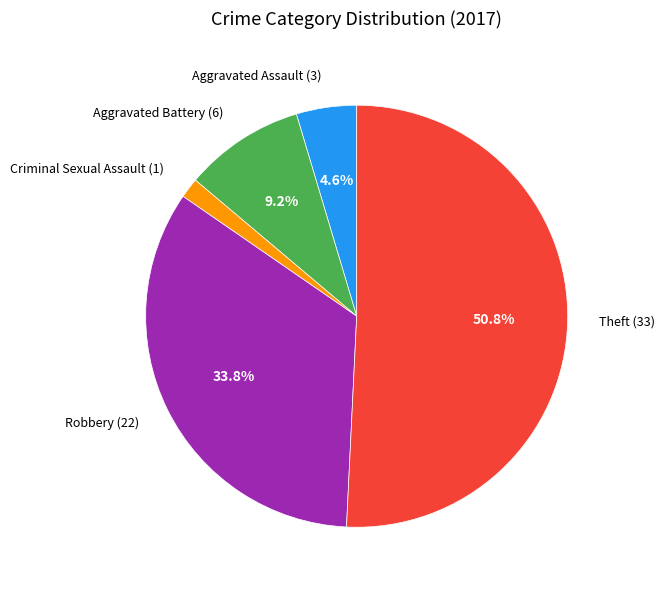

To the nearest percent, what is the combined percentage of Aggravated Battery and Robbery?

43%